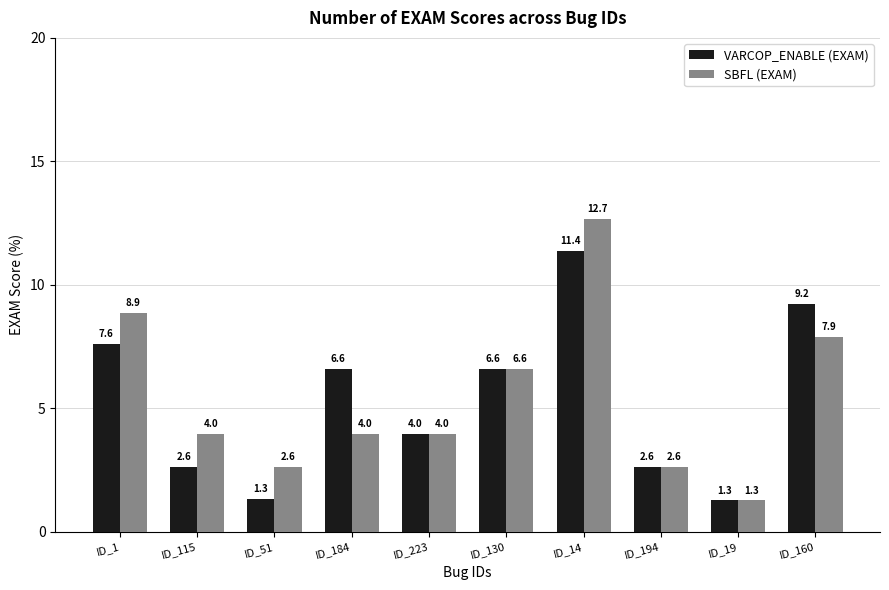

True or false: SBFL (EXAM) has a value of 5.4 at ID_184.

False